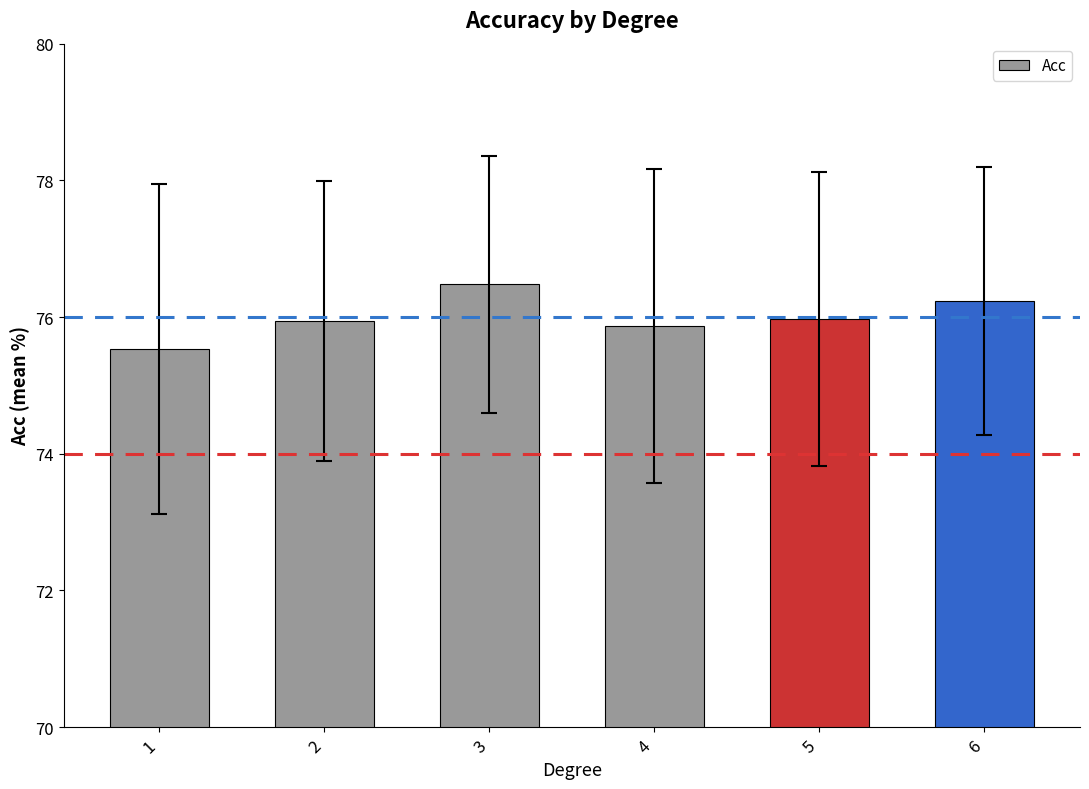

What is the difference between the second highest and second lowest values?

0.4